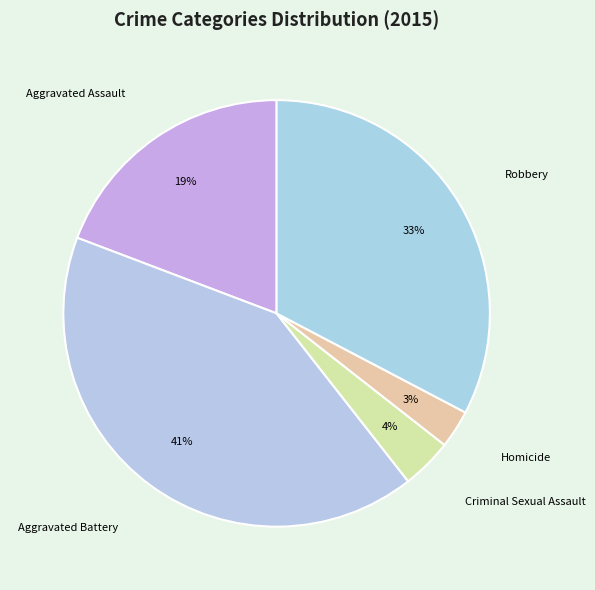

To the nearest percent, what percentage of the pie is Aggravated Battery?

41%